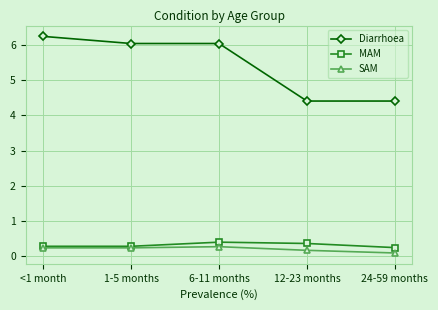

At which label does SAM reach its minimum?

24-59 months